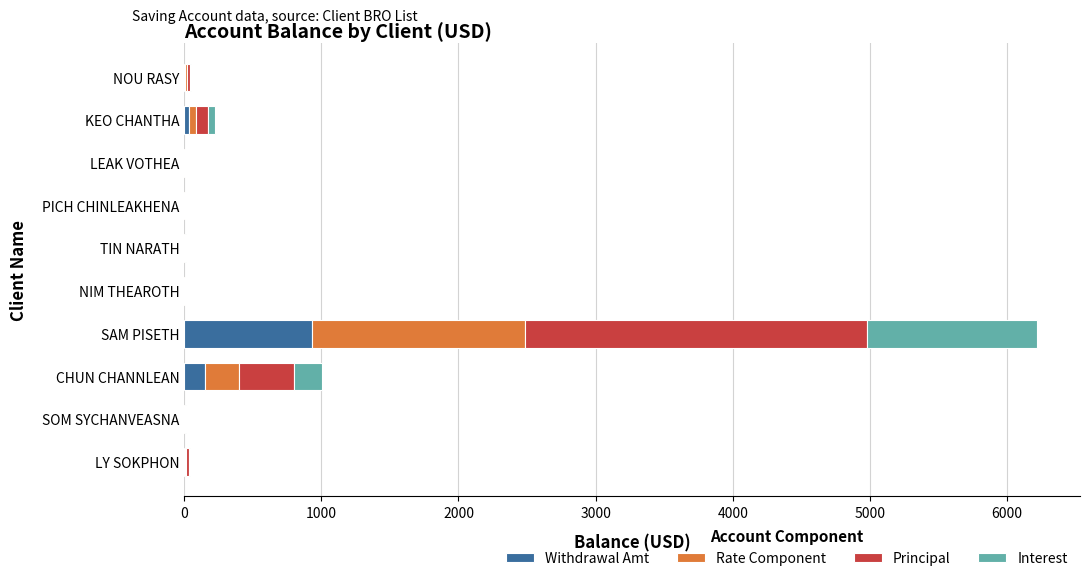

At which category is the sum across all series the highest?

SAM PISETH